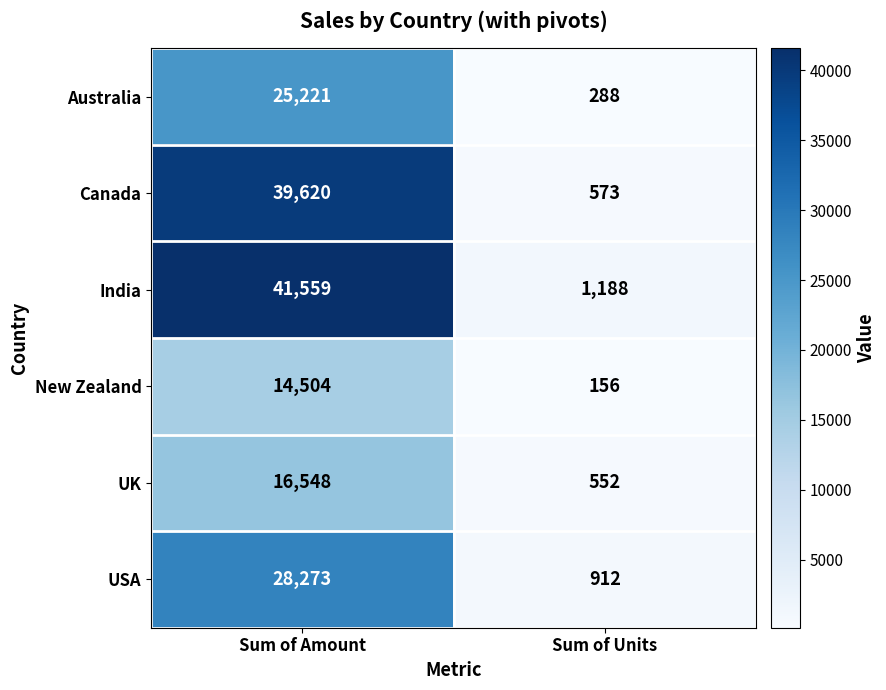

What is the difference between the maximum and minimum values in the Australia series?

24933